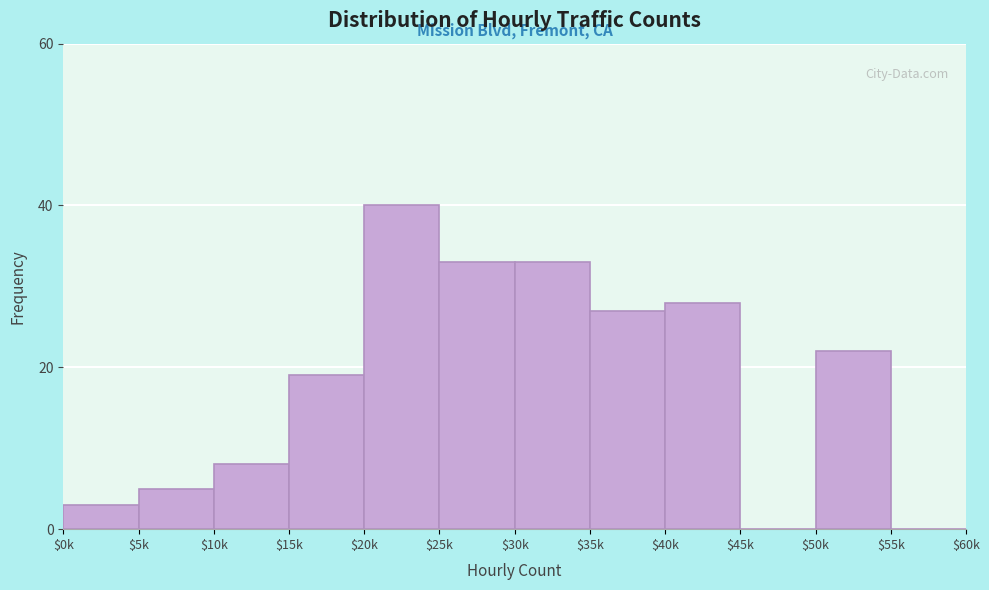

Is it true that the value at $50k is 14?

False